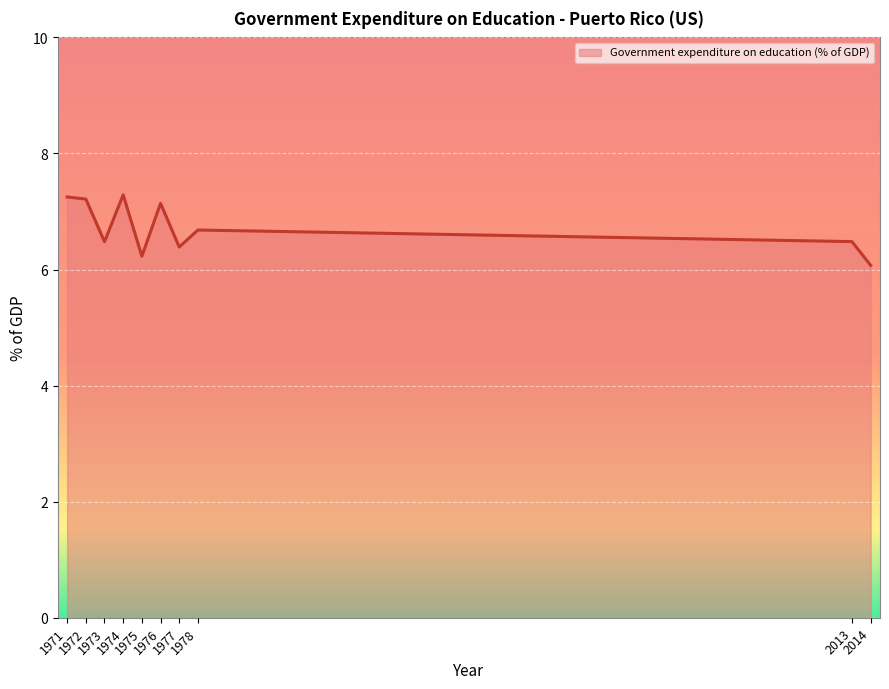

What is the maximum value shown in the chart?

7.3